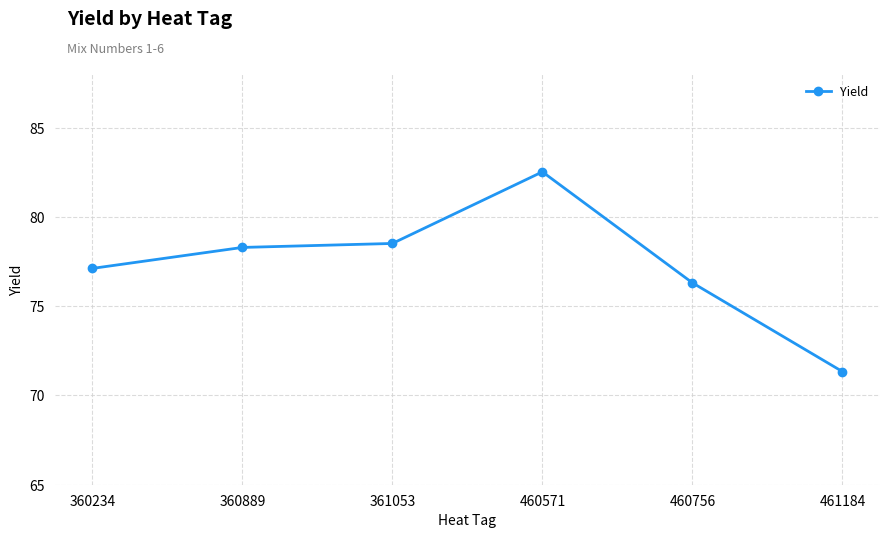

Where is the data nearest to the value 76?

460756